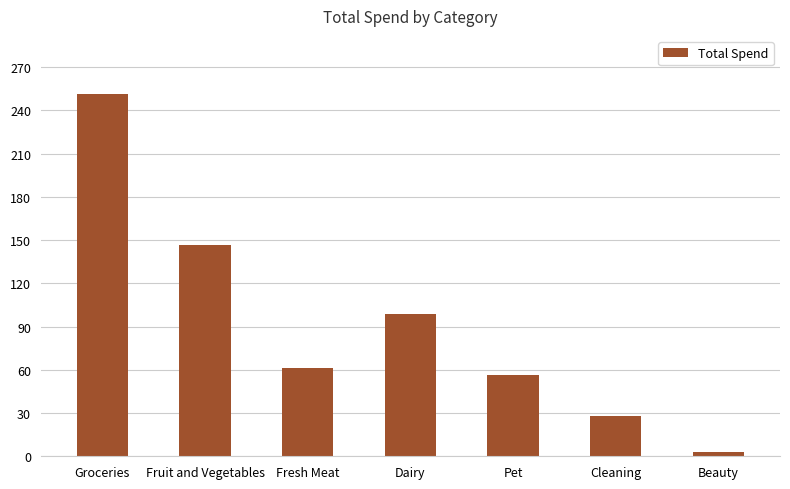

True or false: the data shows 40.7 at Fruit and Vegetables.

False